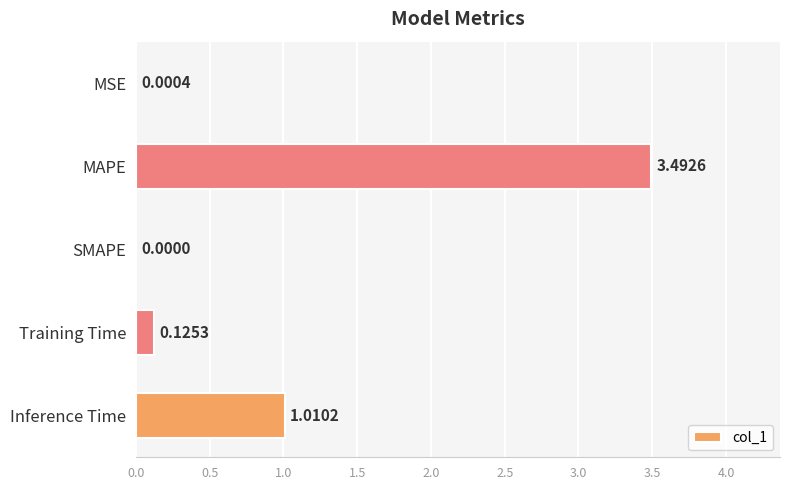

Which category has the highest value across all series?

MAPE